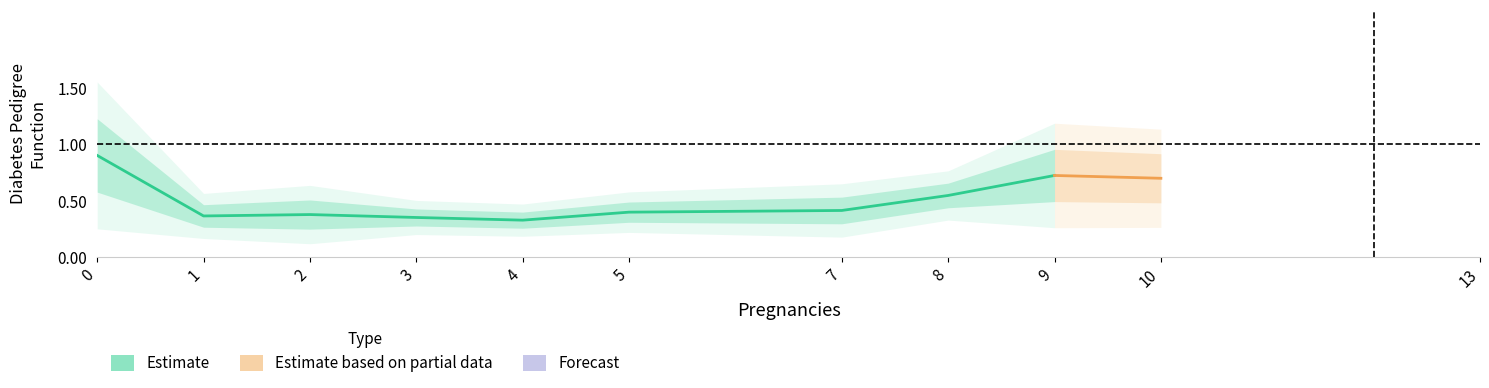

The DiabetesPedigreeFunction_hi2 series shows 1.1 at 3. True or false?

False